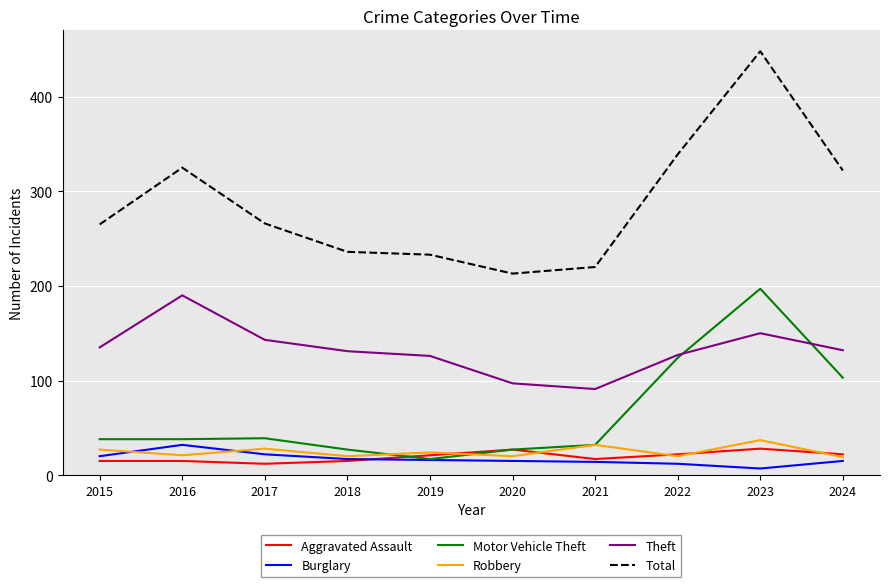

Where is Motor Vehicle Theft nearest to the value 107?

2024